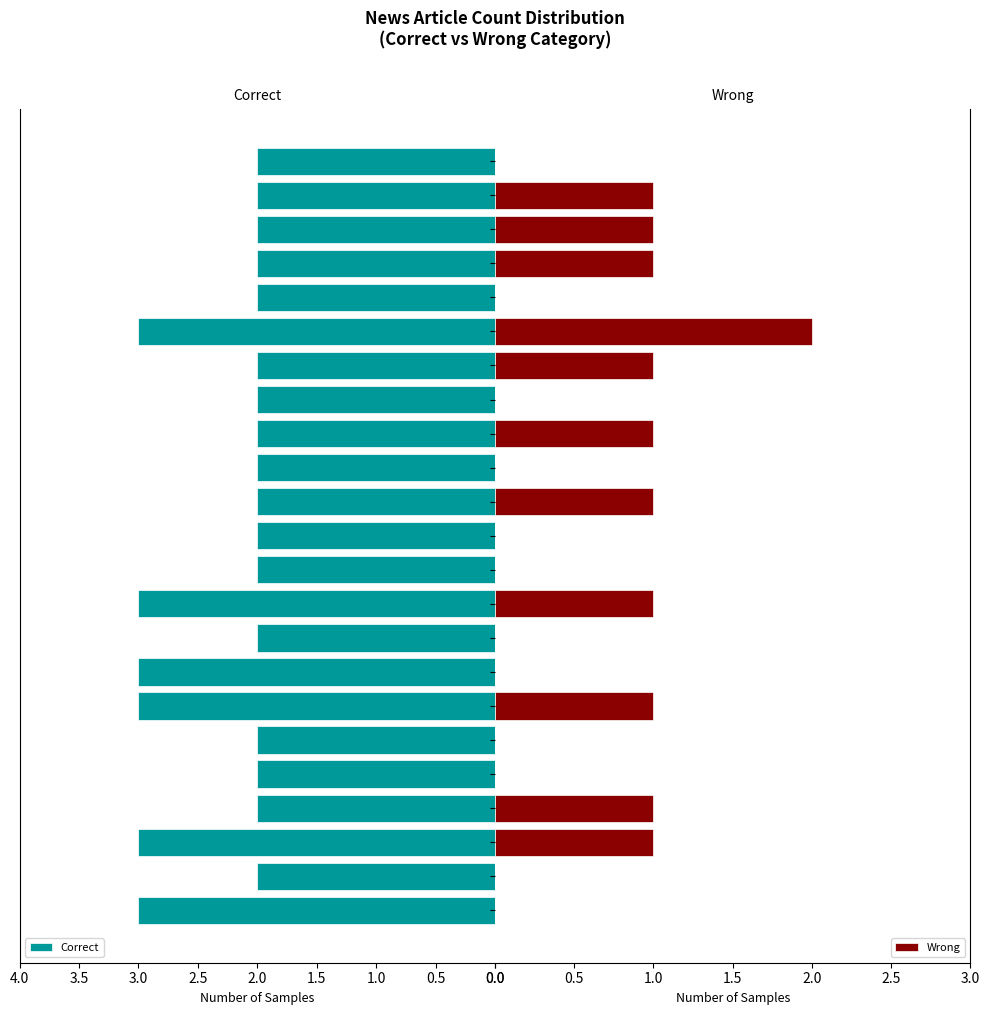

The Correct series shows 3 at 16. True or false?

False